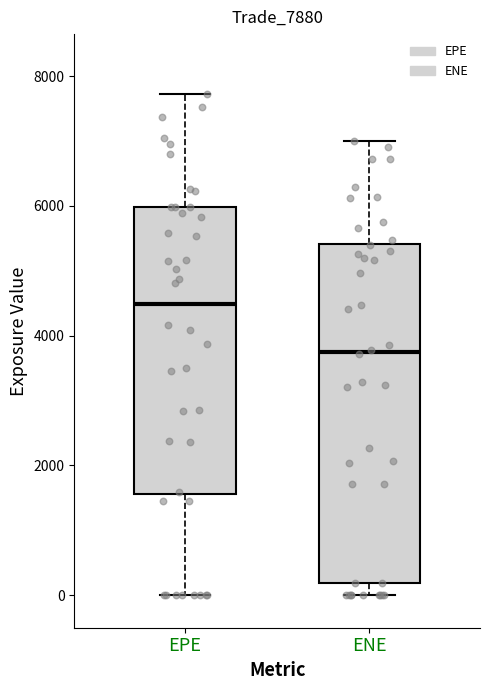

Where does the median line of the box for ENE sit on the y-axis? The values are not printed on the chart, so give them approximately, as read against the axis.

3800